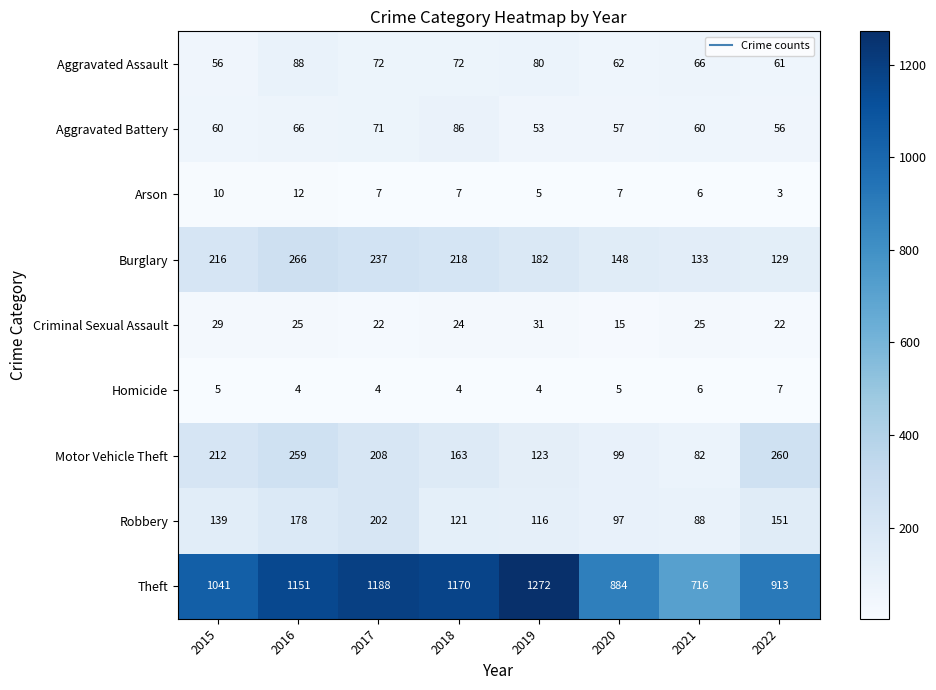

Which series has the largest total across all categories?

Theft